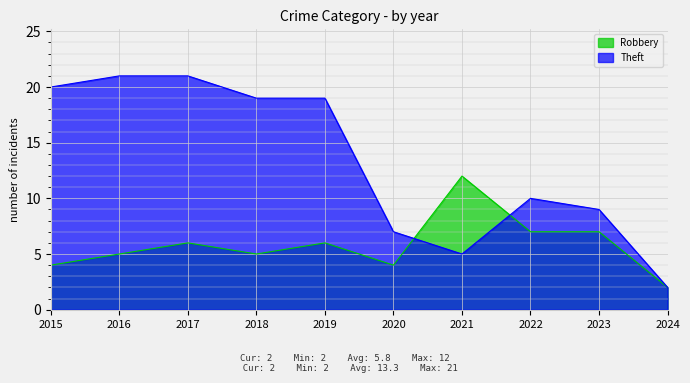

List the series in order of their peak value, lowest first.

Robbery, Theft